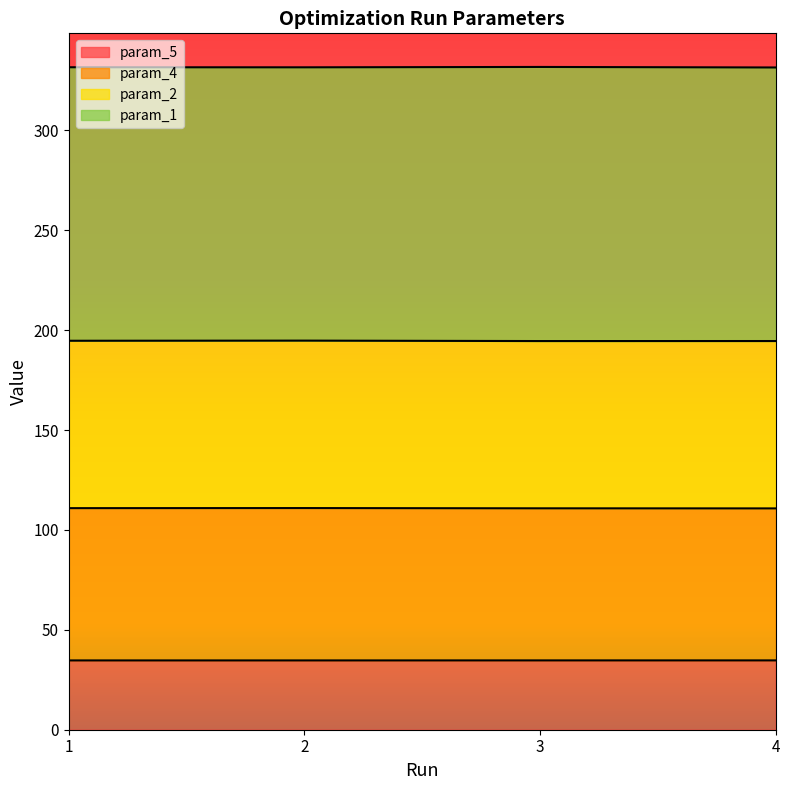

Which has a higher value, 1 or 3?

3